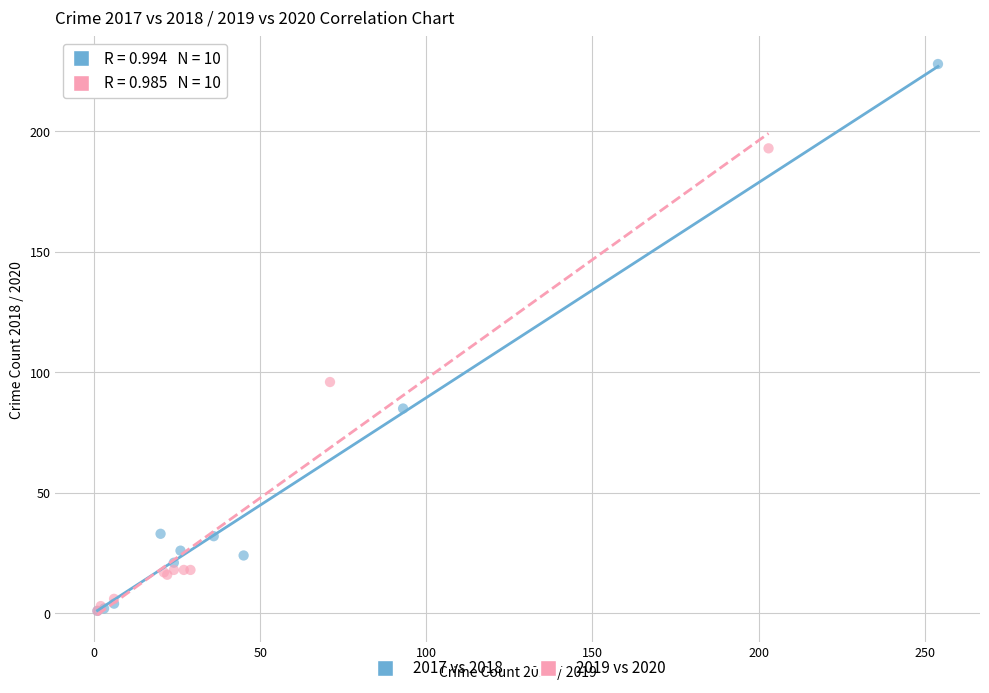

Which series has the largest Y range (max minus min)?

2017 vs 2018